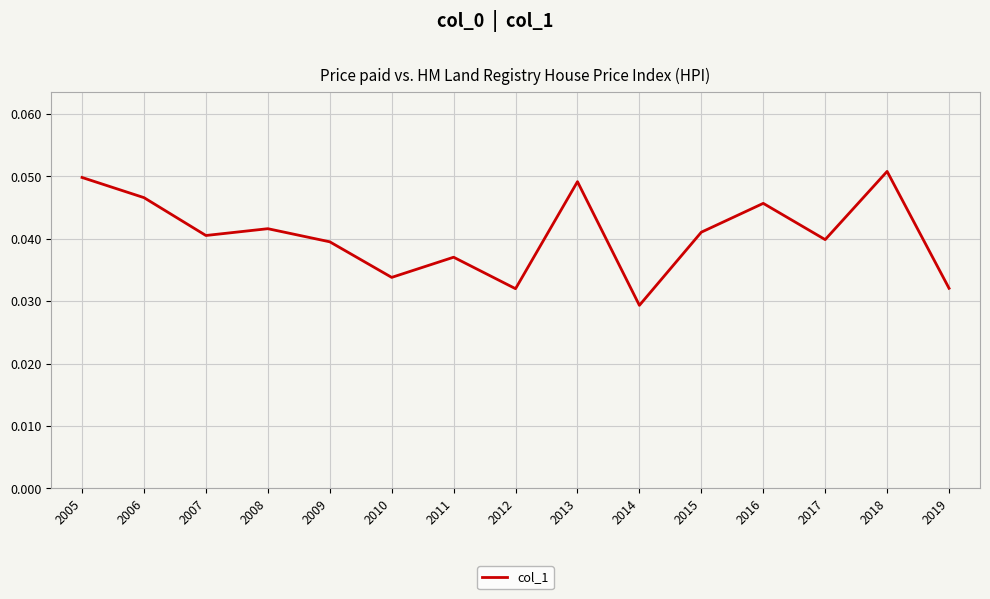

At which category does the data reach its first local peak?

2008